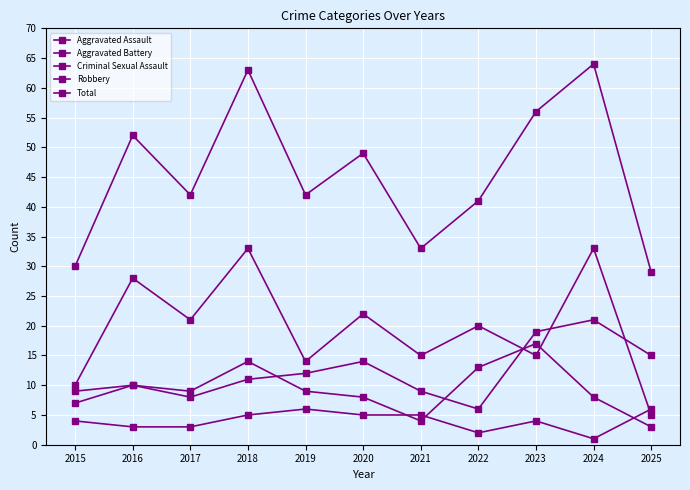

How many series are shown in this chart?

5